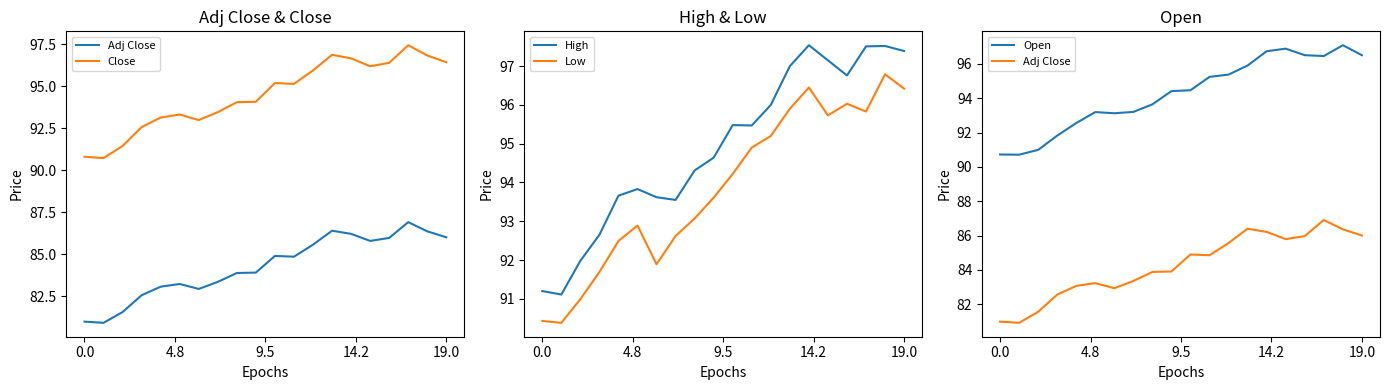

Between 15 and 18, which series saw the biggest shift?

Low